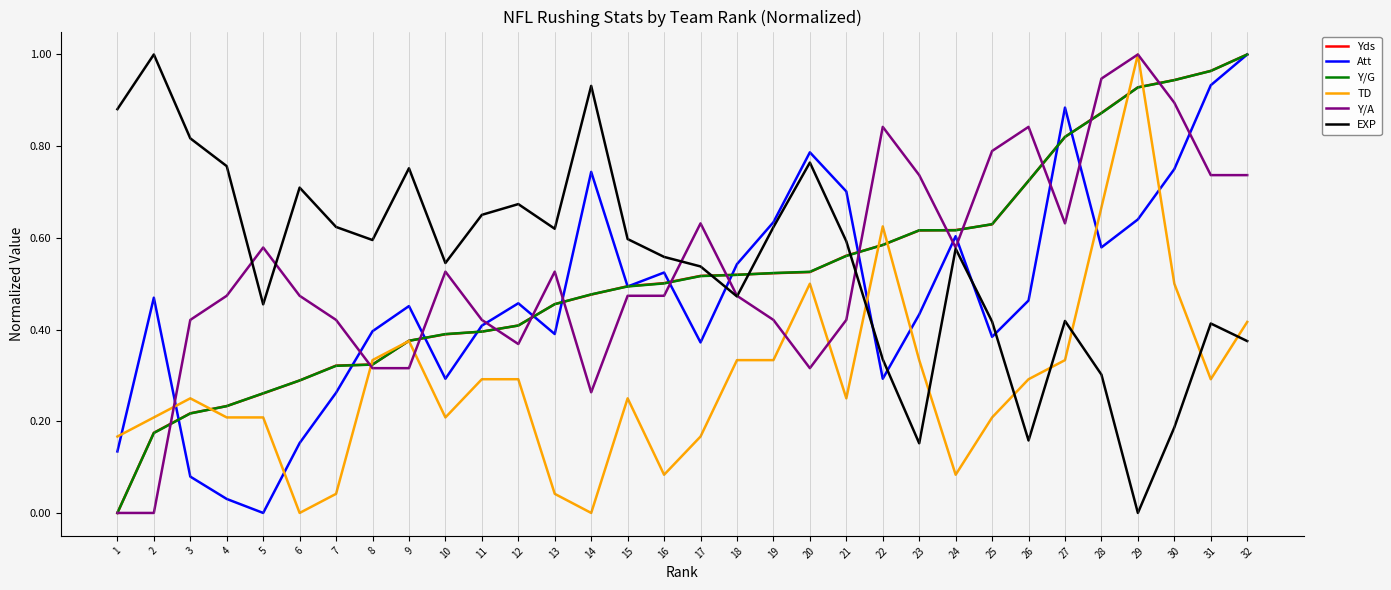

What is the total value across all series at 25?

3.1